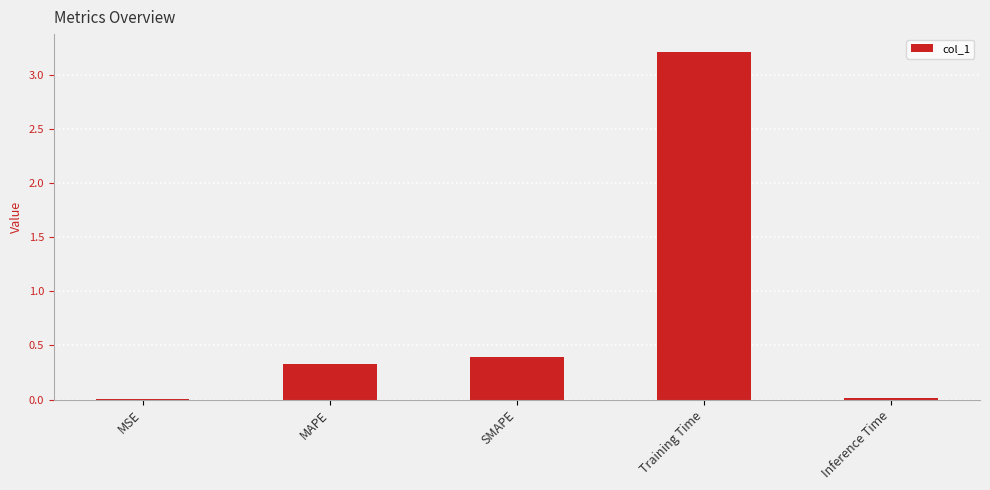

Read the value at SMAPE.

0.4